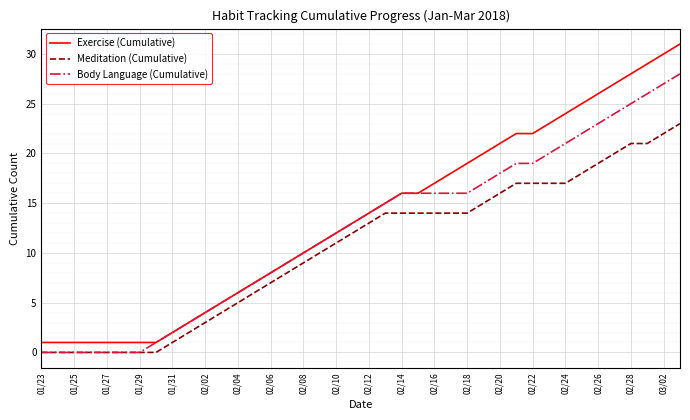

Which series has the widest spread of values?

Exercise (Cumulative)